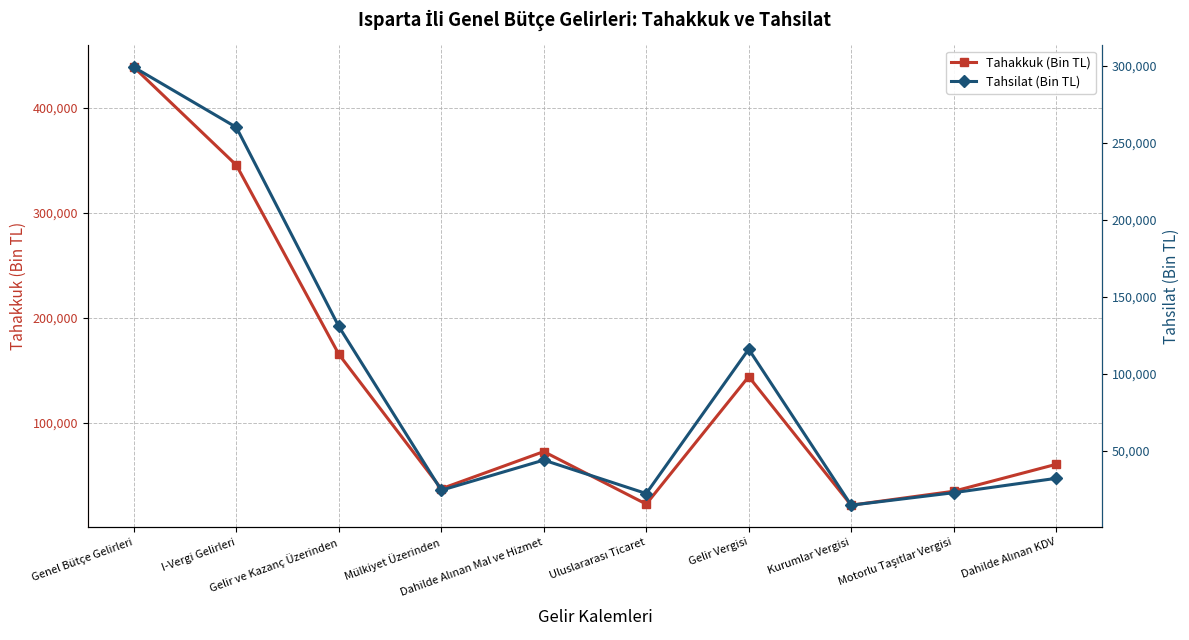

Which series has the widest spread of values?

Tahakkuk (Bin TL)